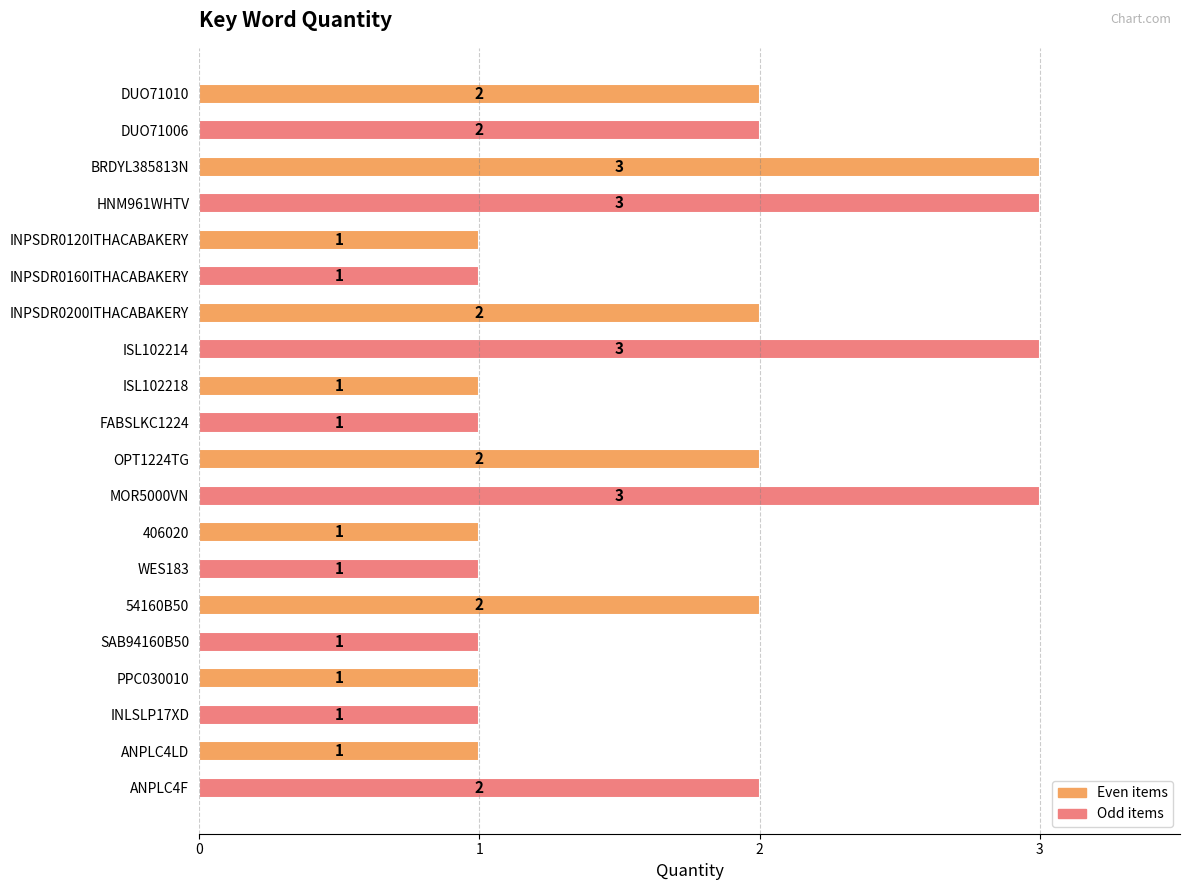

What is the average value?

2